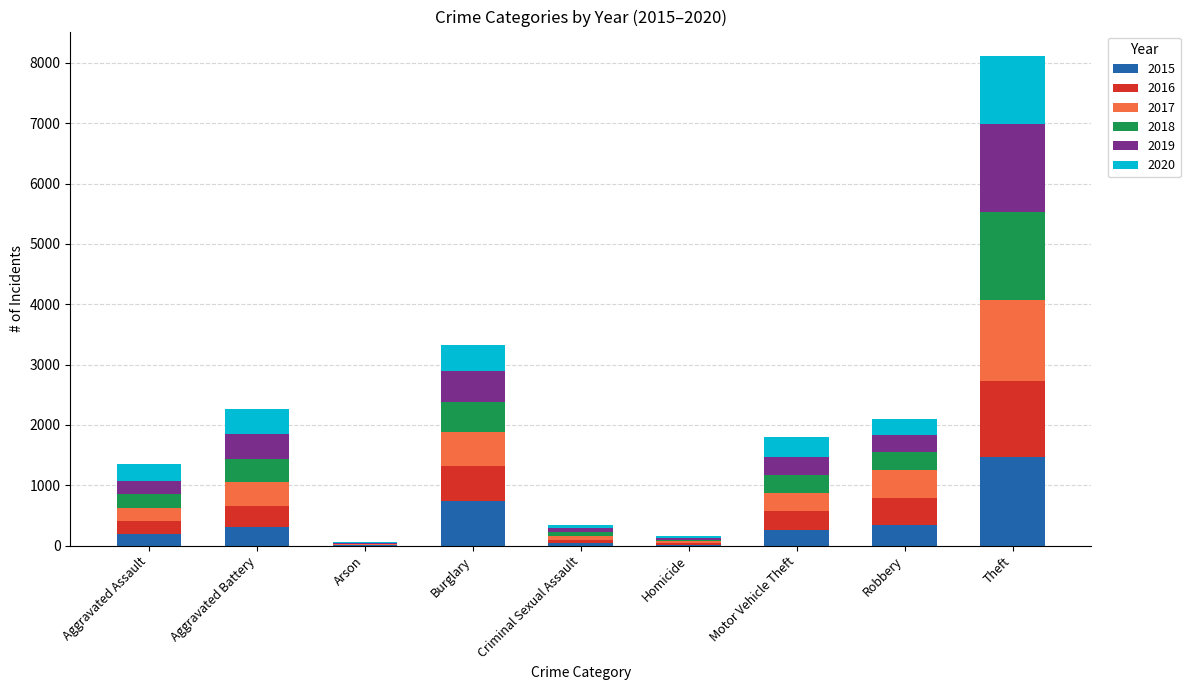

Are the bars grouped side by side (vs. stacked)?

No